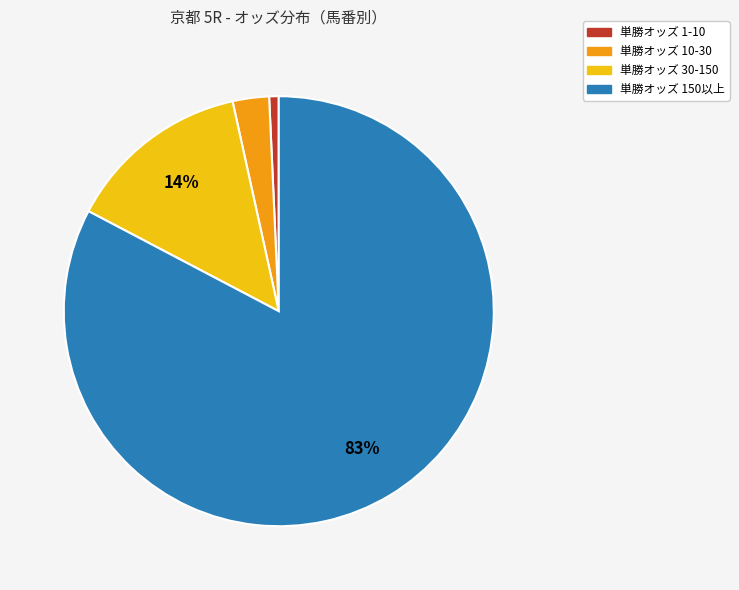

Count the number of slices in the pie.

4